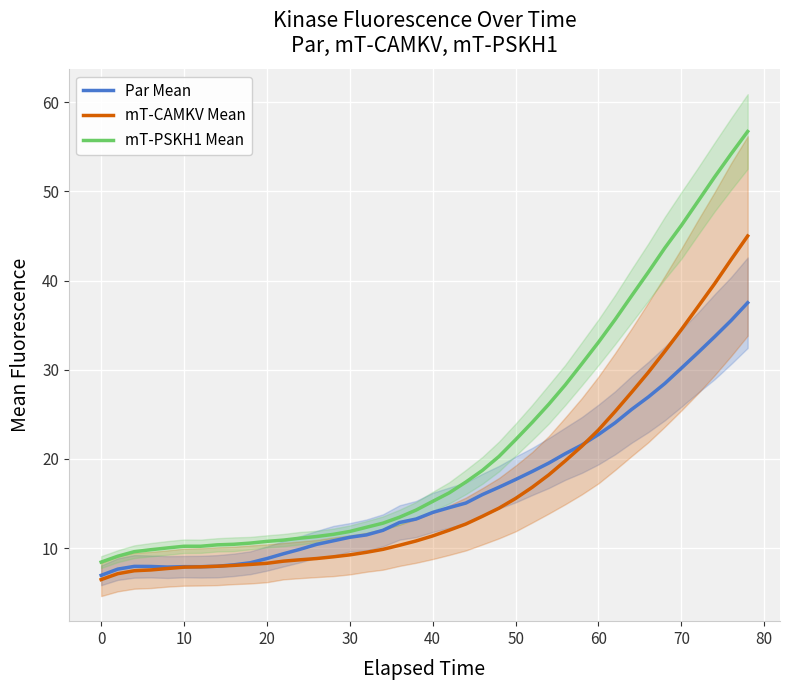

What is the minimum value for Par Mean?

6.9